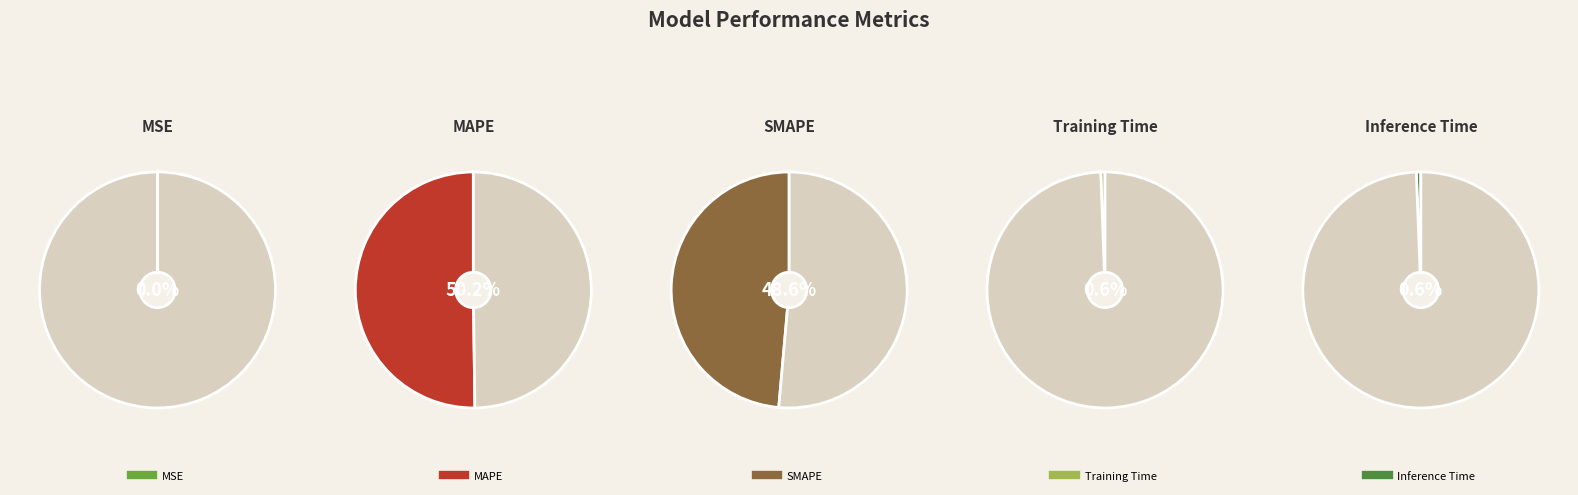

To the nearest percent, what is the difference between the largest and smallest slice percentages?

50%